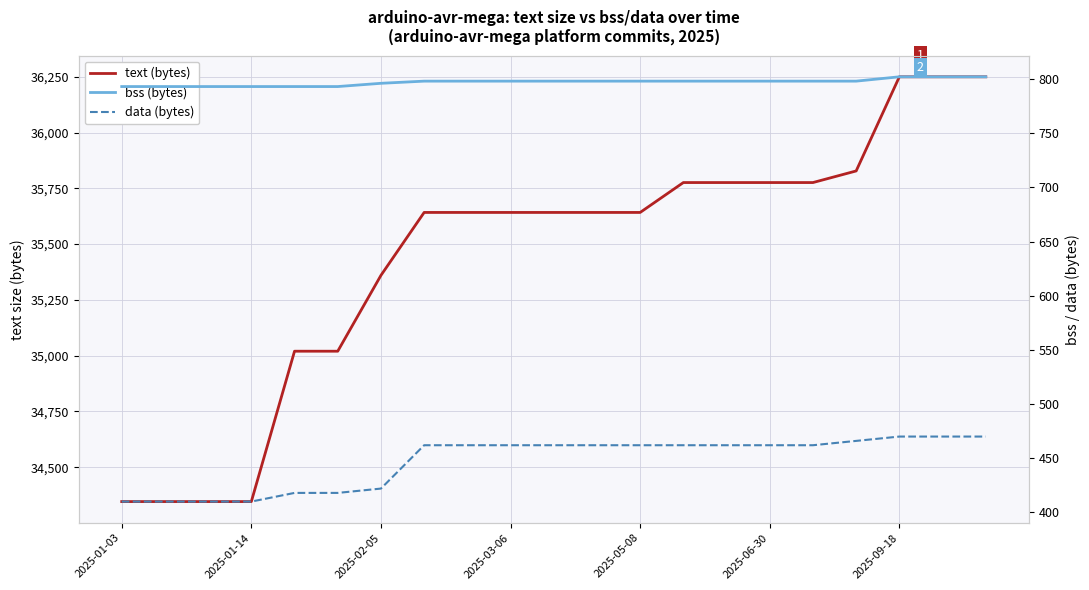

Between 2025-05-08 and 2025-01-03, which is larger?

2025-05-08